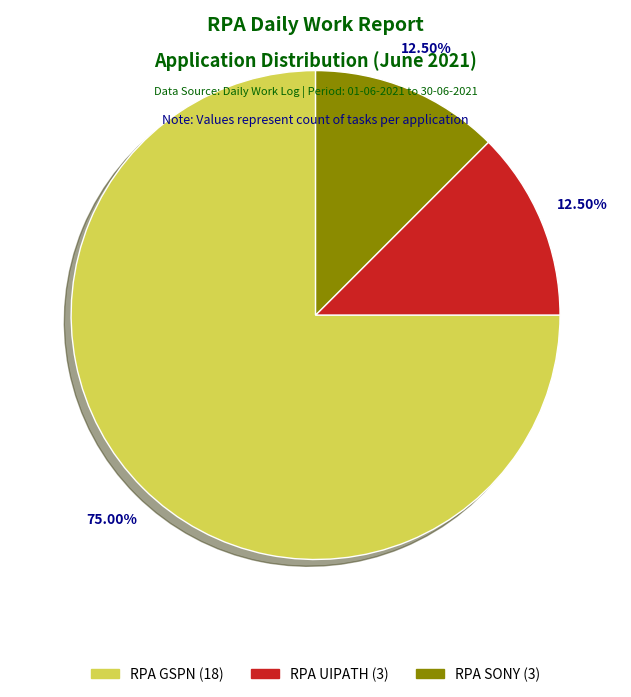

Which category has the biggest portion of the pie?

RPA GSPN